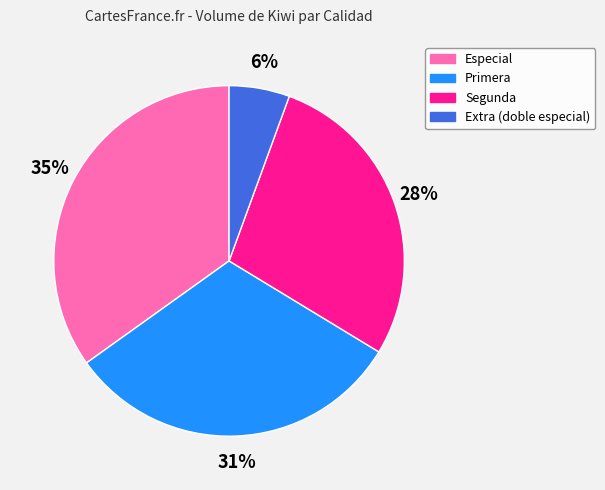

Which has a higher value, Primera or Extra (doble especial)?

Primera